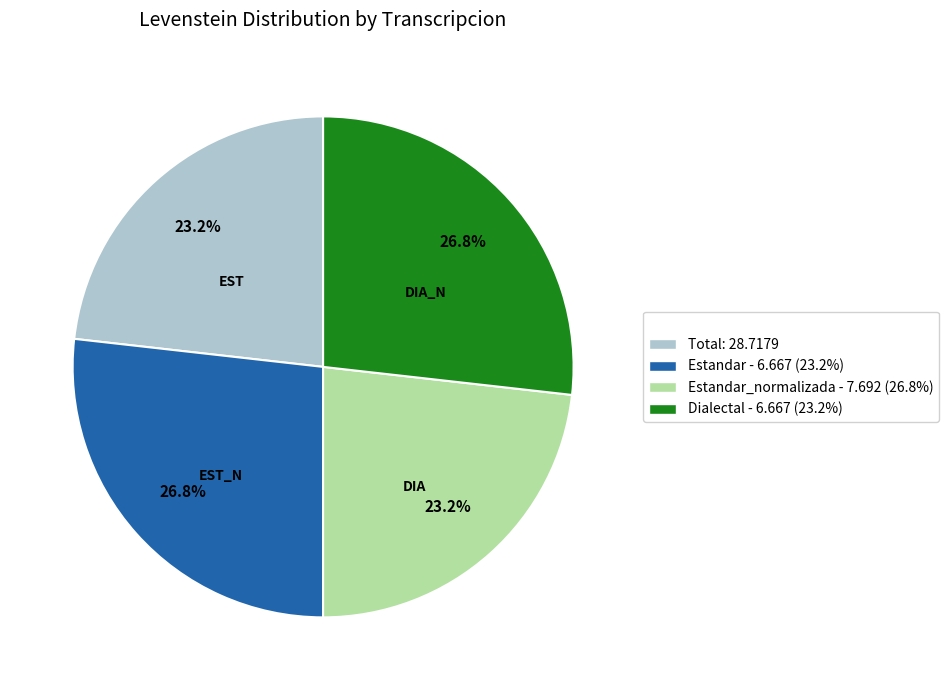

Combined, what portion of the pie is Estandar - 6.667 (23.2%) and Total: 28.7179?

50.0%